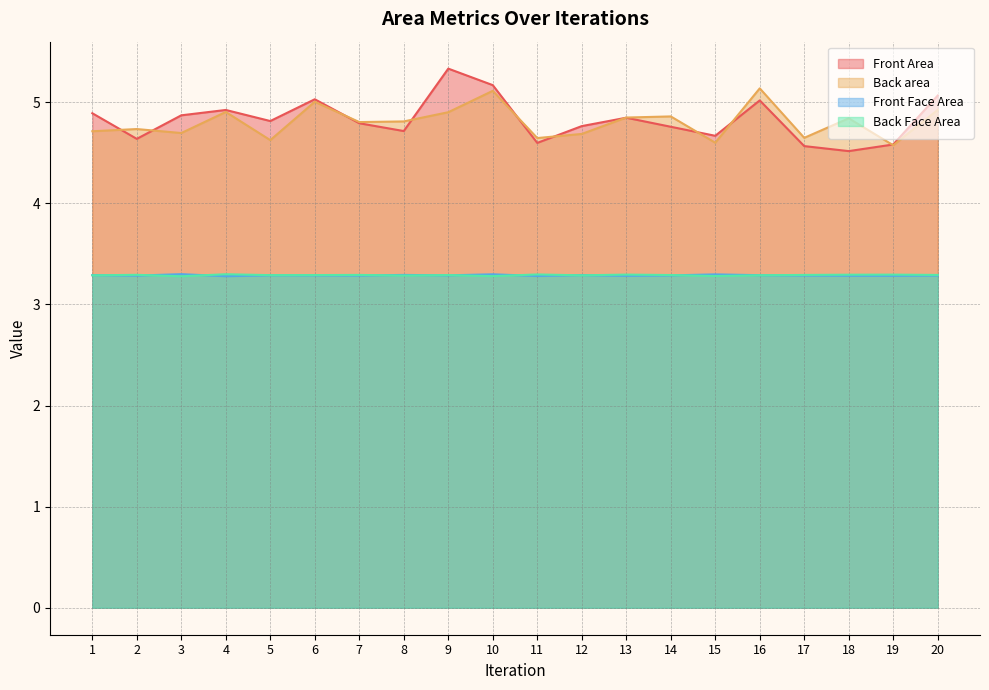

How many categories are shown in the chart?

20